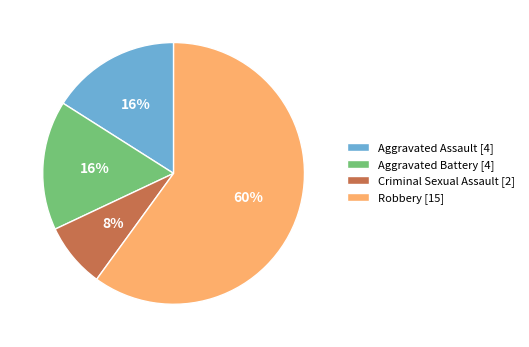

What percentage is the Aggravated Battery slice, to the nearest percent?

16%